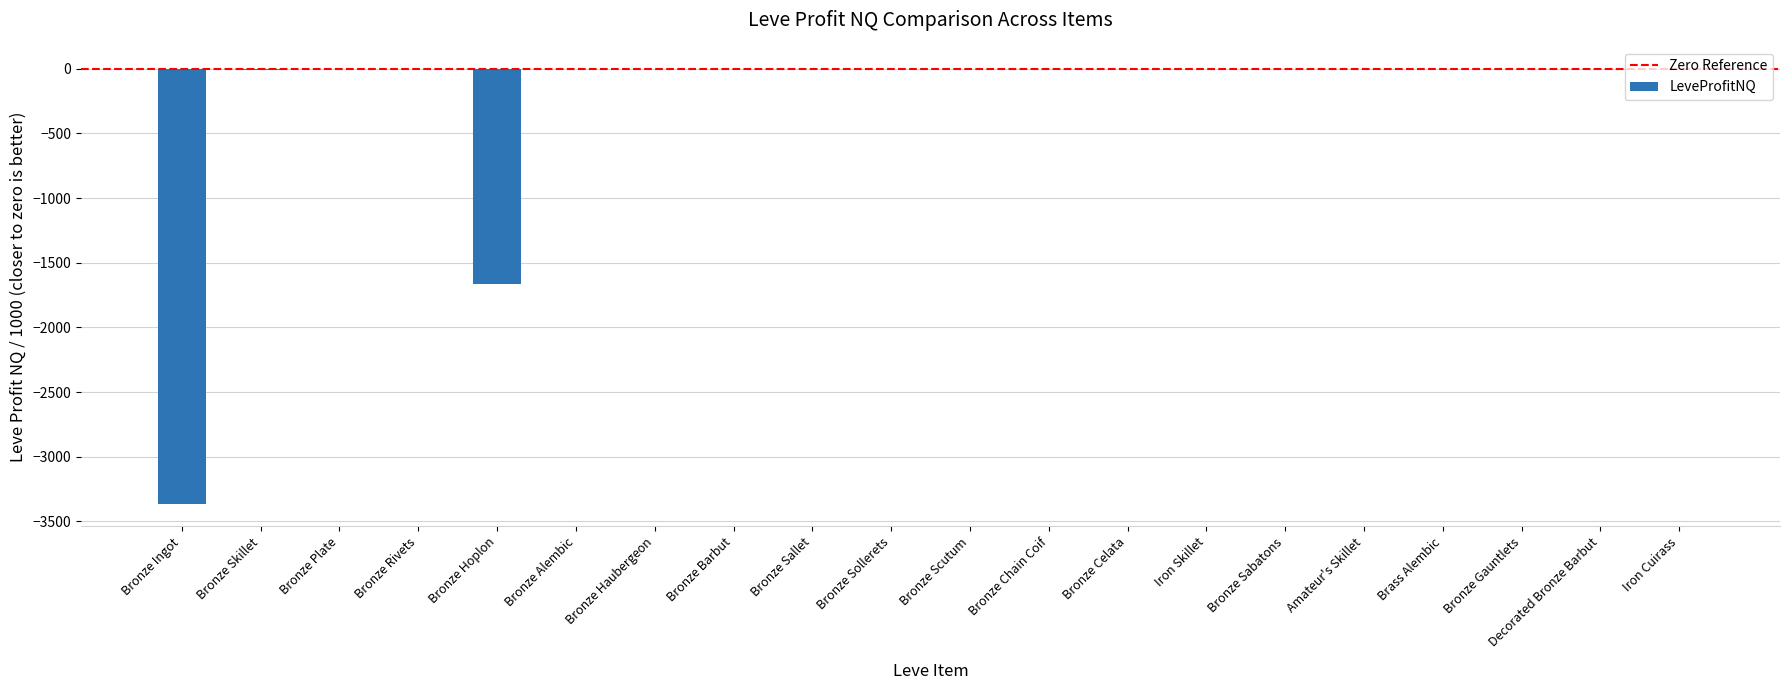

The value at Bronze Hoplon is -2448.0. True or false?

False